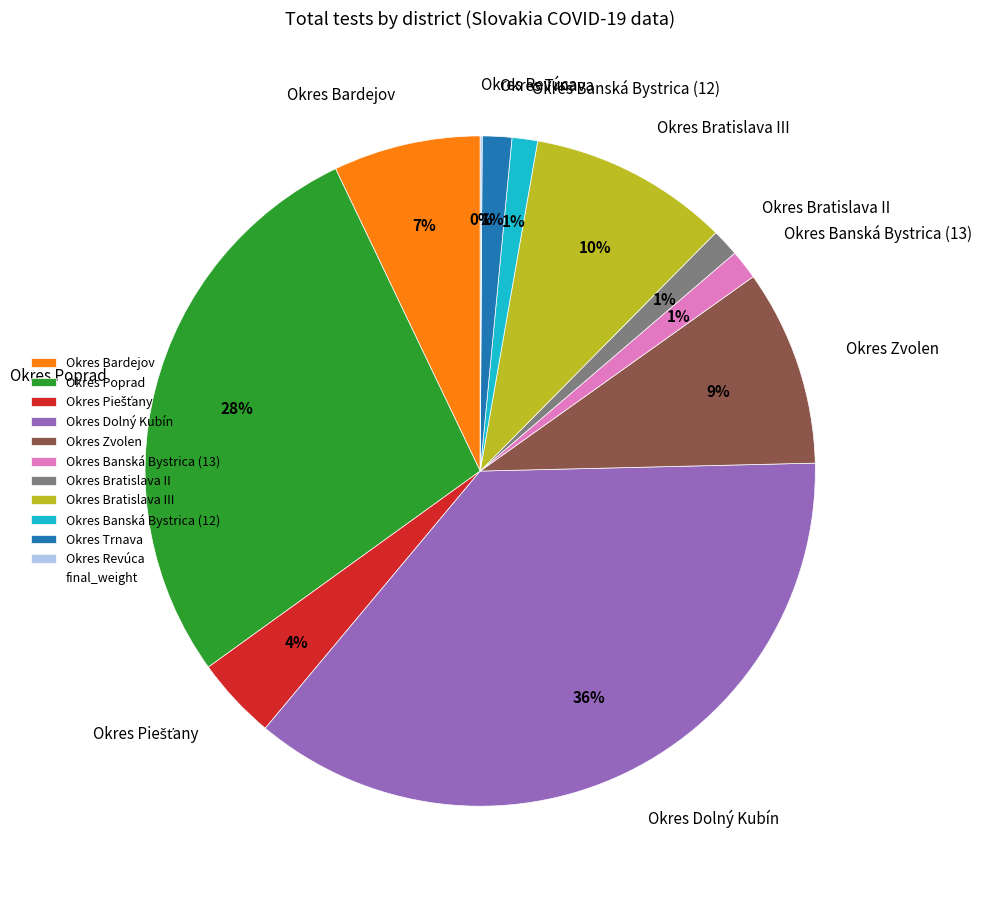

Between Okres Banská Bystrica (13) and Okres Zvolen, which is larger?

Okres Zvolen